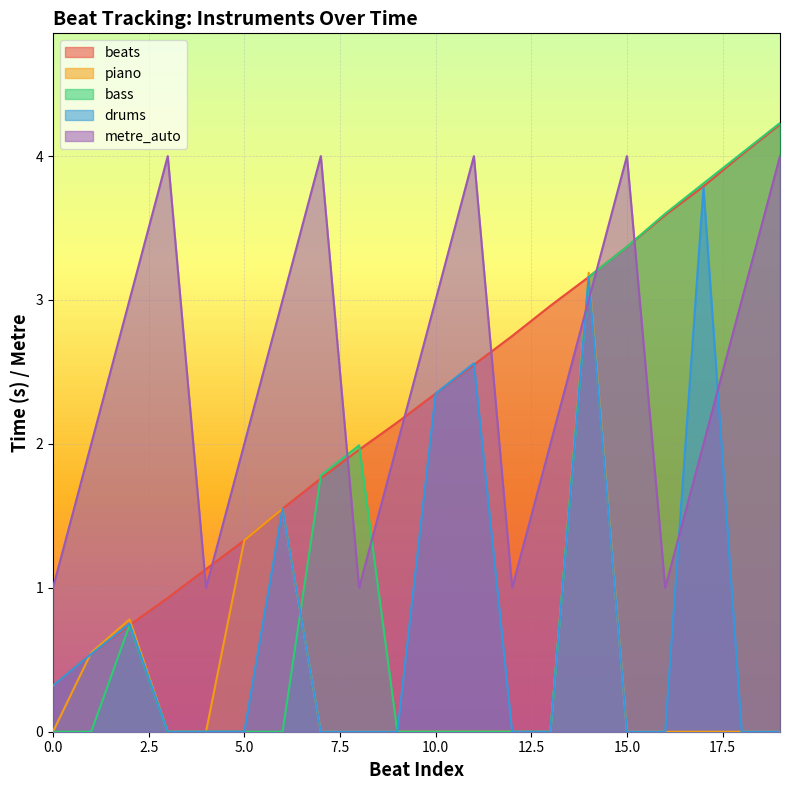

Which series has the largest range (max minus min)?

bass